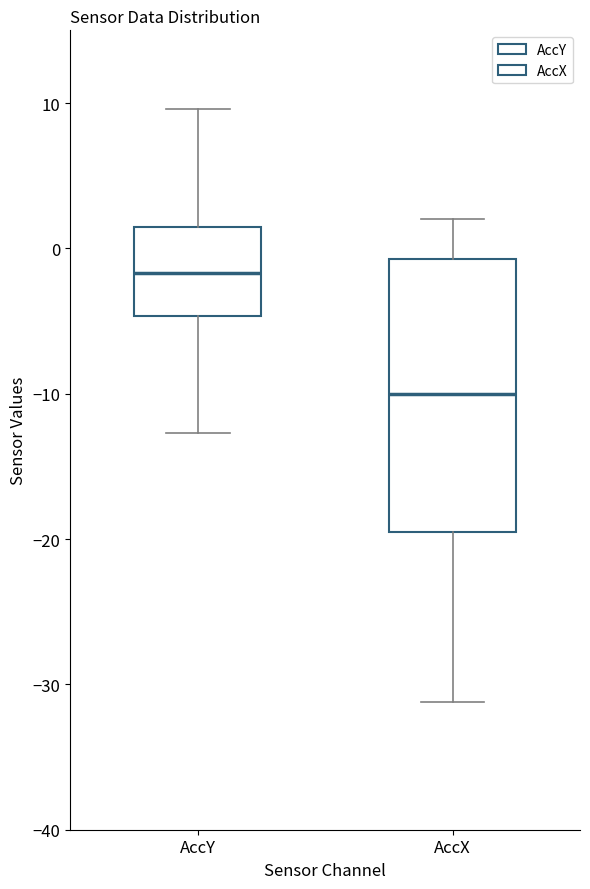

Where is the lower edge of the box for AccY on the y-axis? The values are not printed on the chart, so give them approximately, as read against the axis.

-5